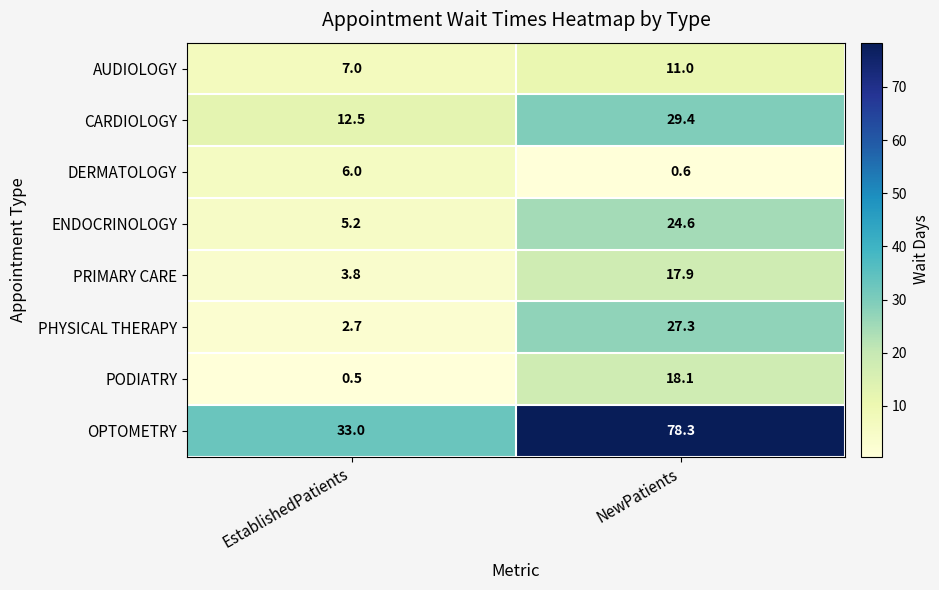

What is the difference between the ENDOCRINOLOGY values at NewPatients and EstablishedPatients?

19.4